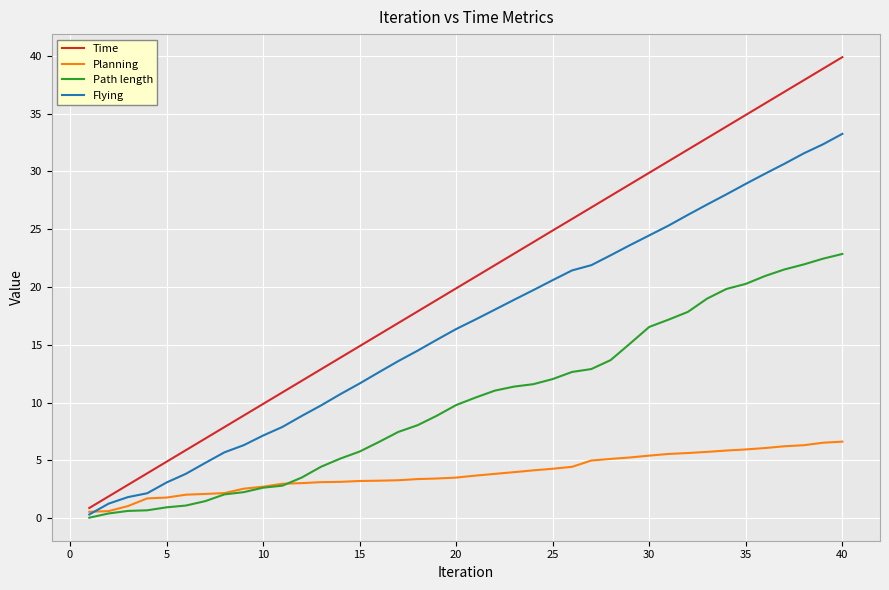

What is the lowest value of the Time series?

0.9